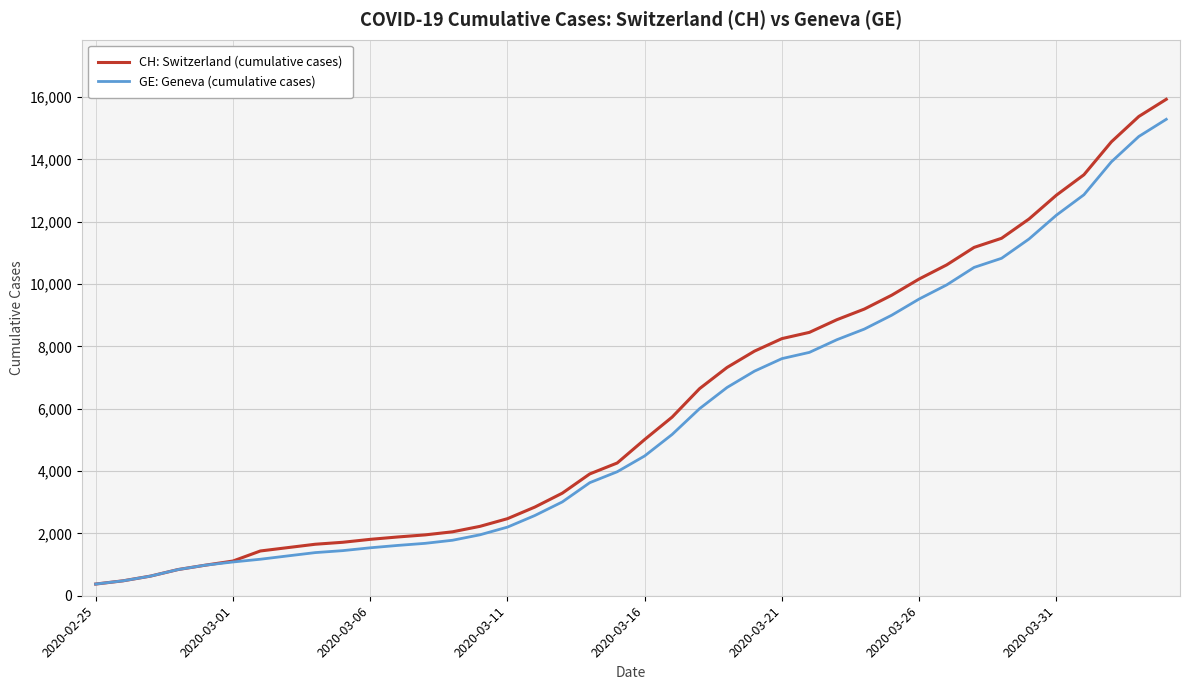

Which series has the largest range (max minus min)?

CH: Switzerland (cumulative cases)